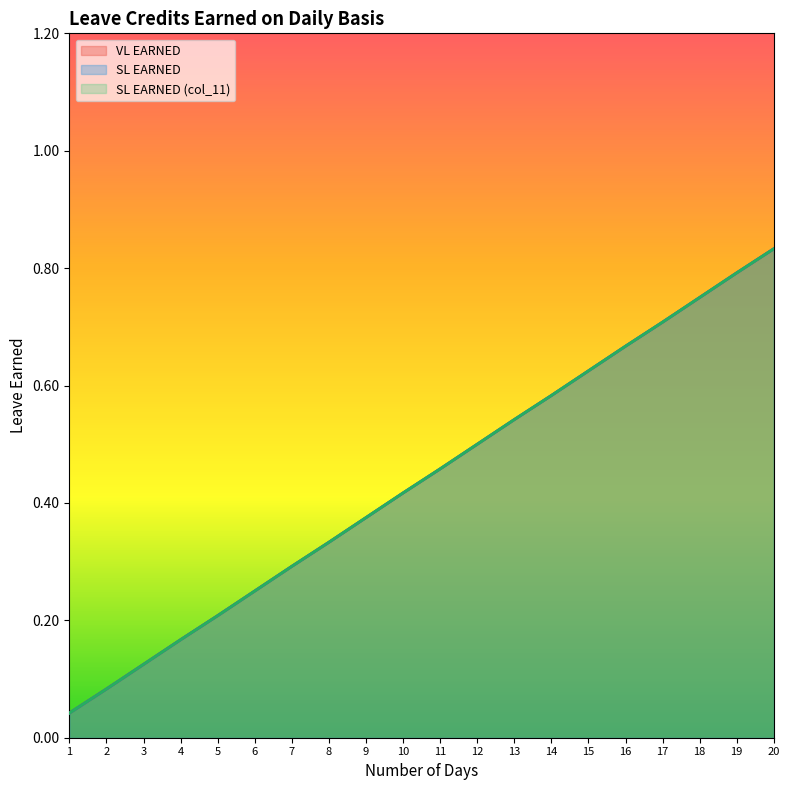

How many lines are shown in the chart?

3